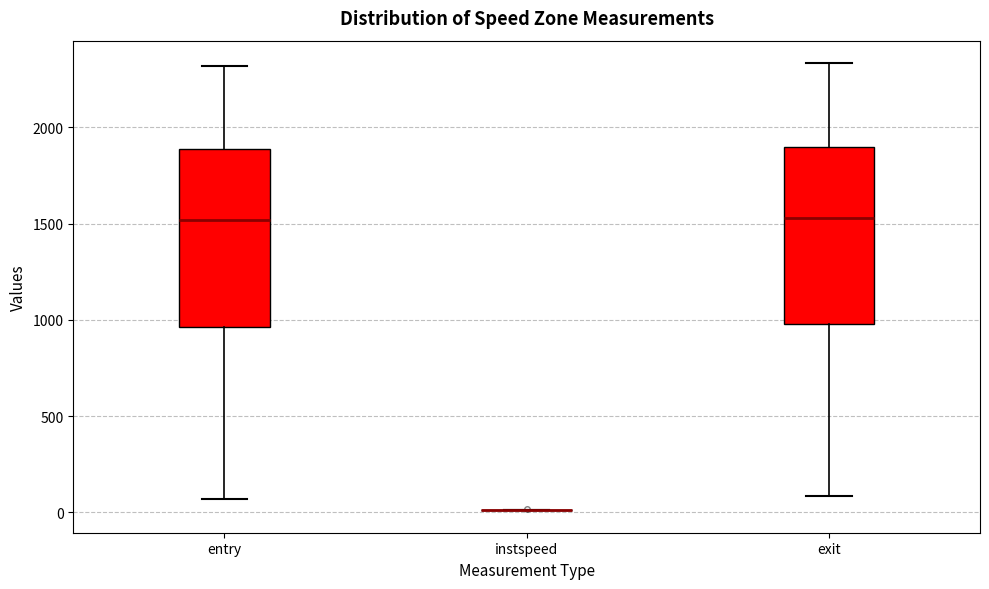

Reading left to right, read every box against the y-axis: the position of its median line, the range the box covers, and the ends of its whiskers. The values are not printed on the chart, so give them approximately, as read against the axis.

entry: median 1500, box 950 to 1900, whiskers 50 to 2300
instspeed: box collapsed to a line at 0, whiskers 0 to 0
exit: median 1550, box 1000 to 1900, whiskers 100 to 2350